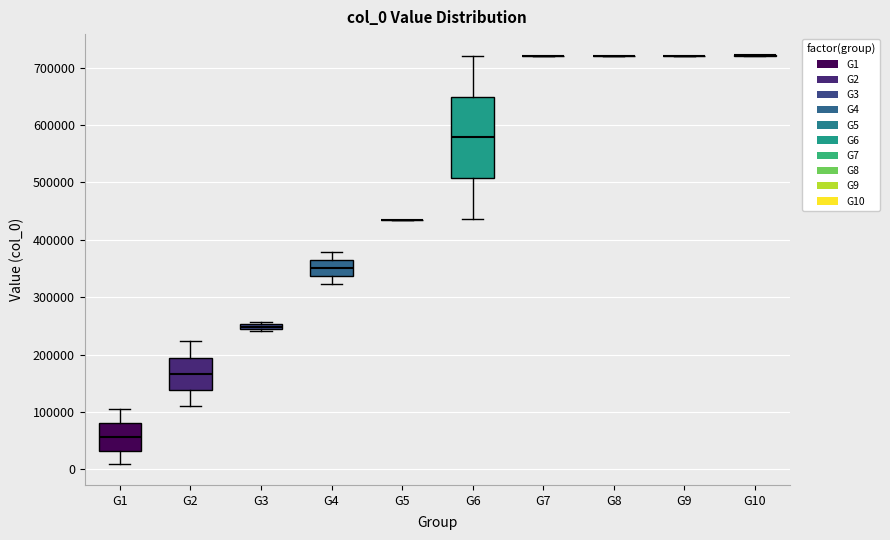

Where does the upper whisker of the box for G4 end on the y-axis? The values are not printed on the chart, so give them approximately, as read against the axis.

380000